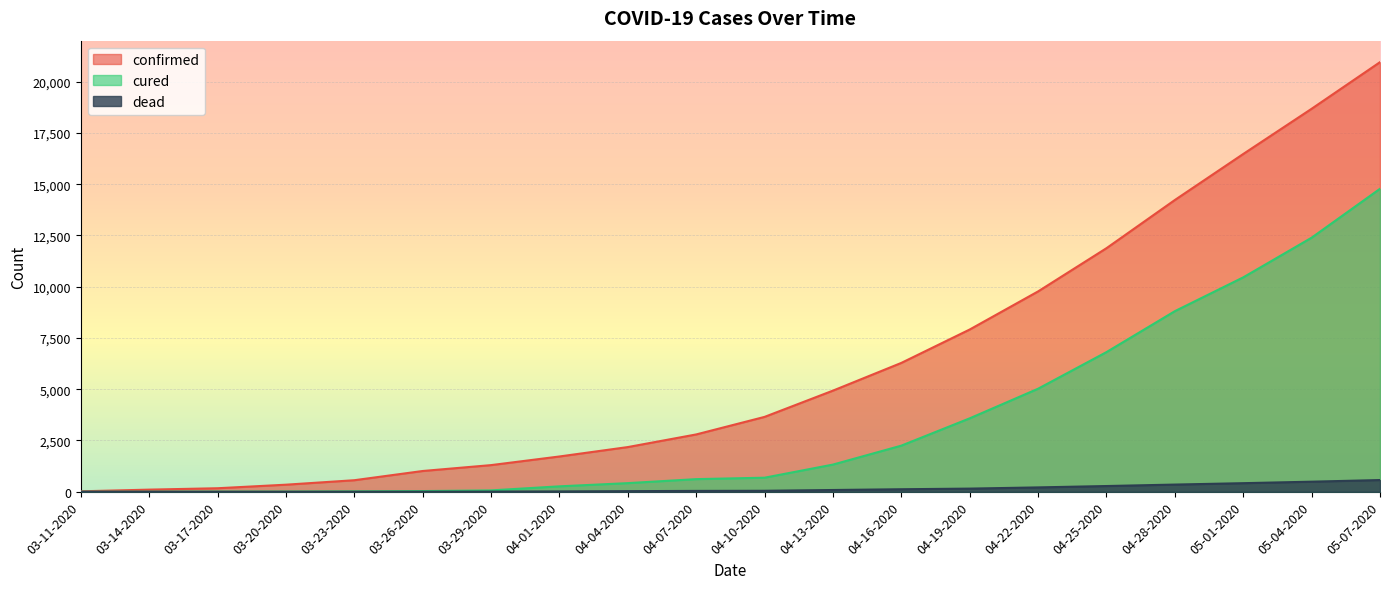

List the labels in order of confirmed value, smallest first.

03-11-2020, 03-14-2020, 03-17-2020, 03-20-2020, 03-23-2020, 03-26-2020, 03-29-2020, 04-01-2020, 04-04-2020, 04-07-2020, 04-10-2020, 04-13-2020, 04-16-2020, 04-19-2020, 04-22-2020, 04-25-2020, 04-28-2020, 05-01-2020, 05-04-2020, 05-07-2020